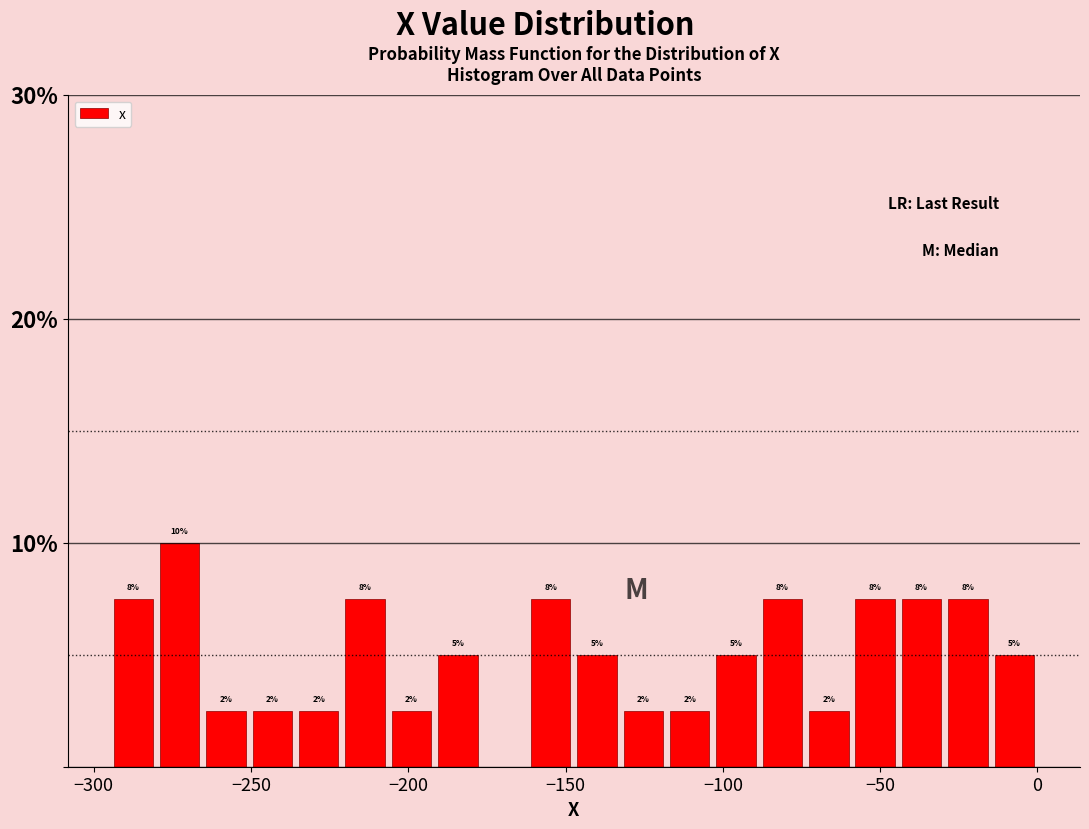

Read against the x-axis, roughly where is the centre of the tallest bar?

-275